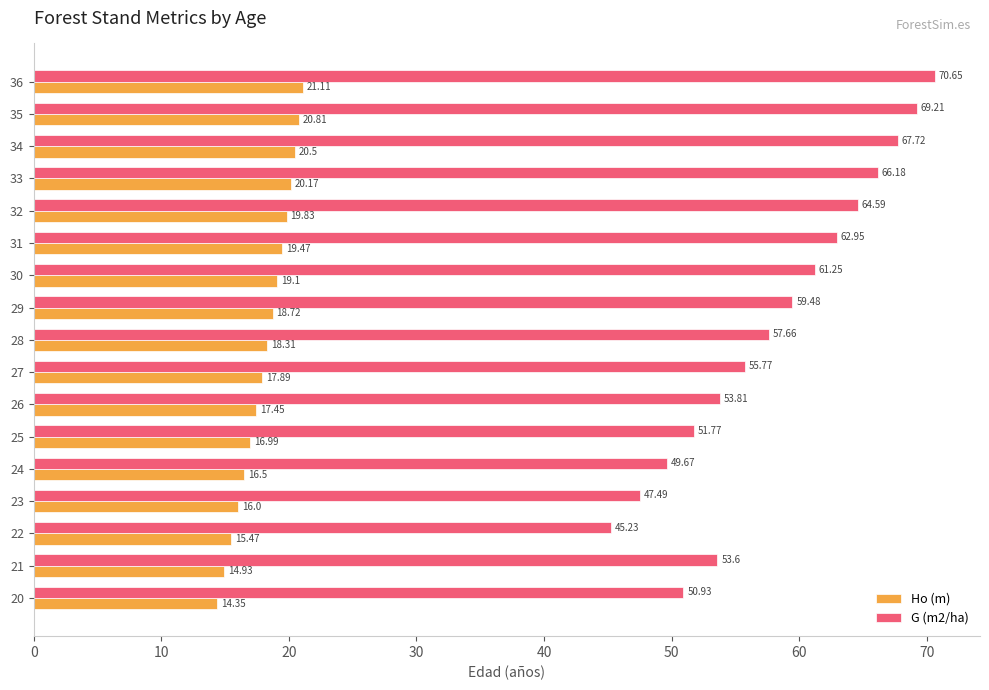

What is the spread (max minus min) of values at 25?

34.8